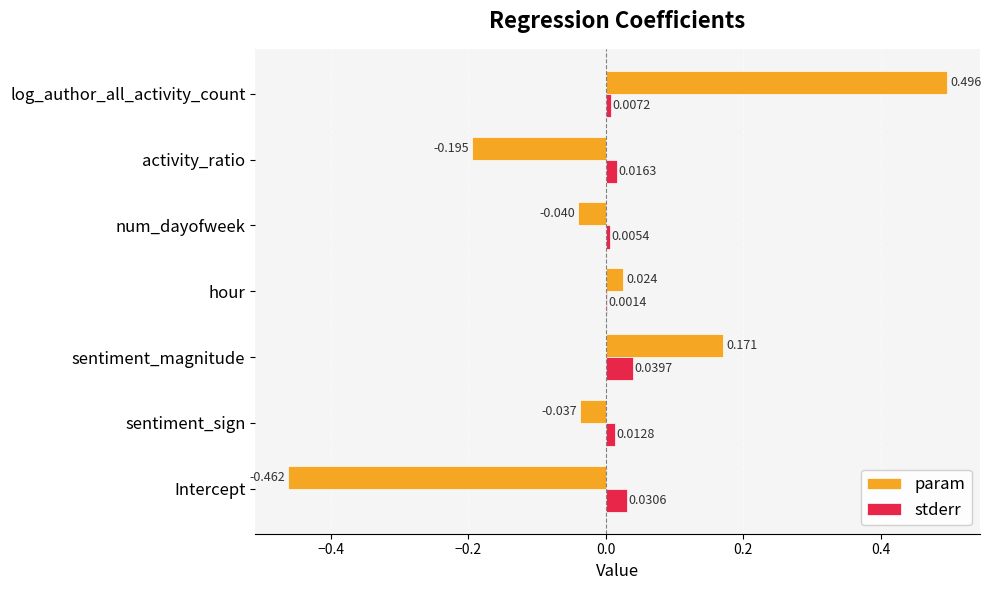

How many categories are shown in the chart?

7